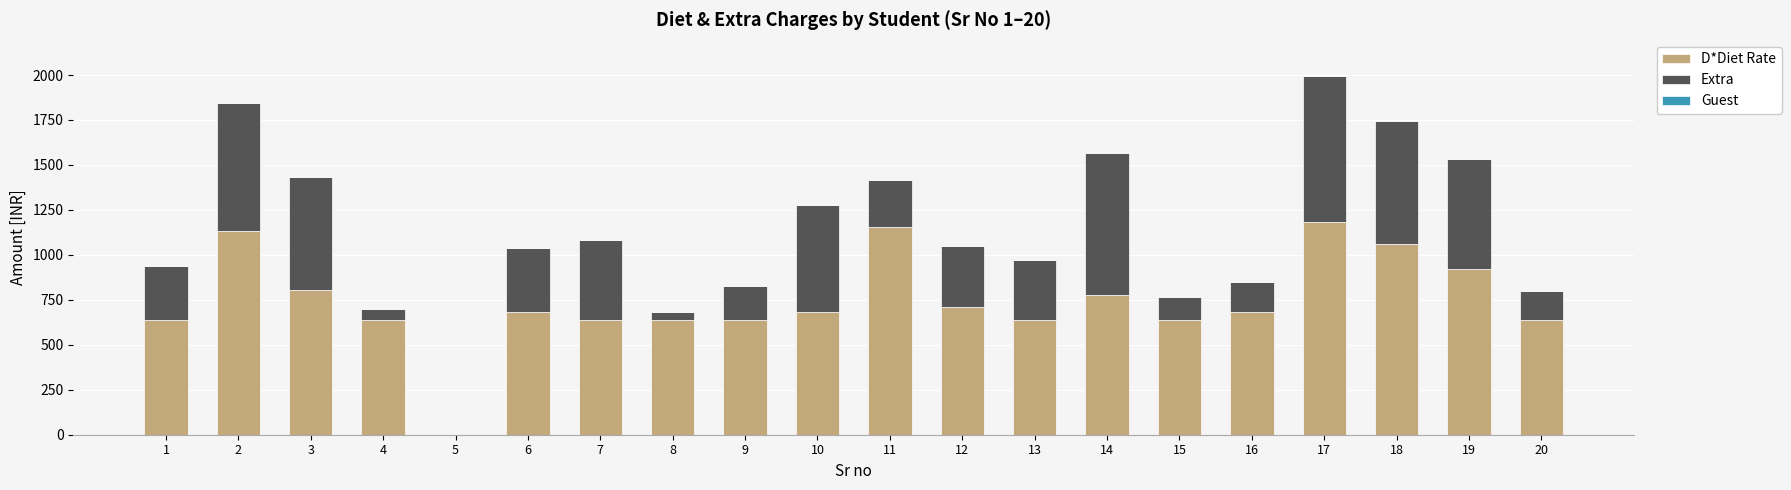

What is the maximum value for D*Diet Rate?

1180.0